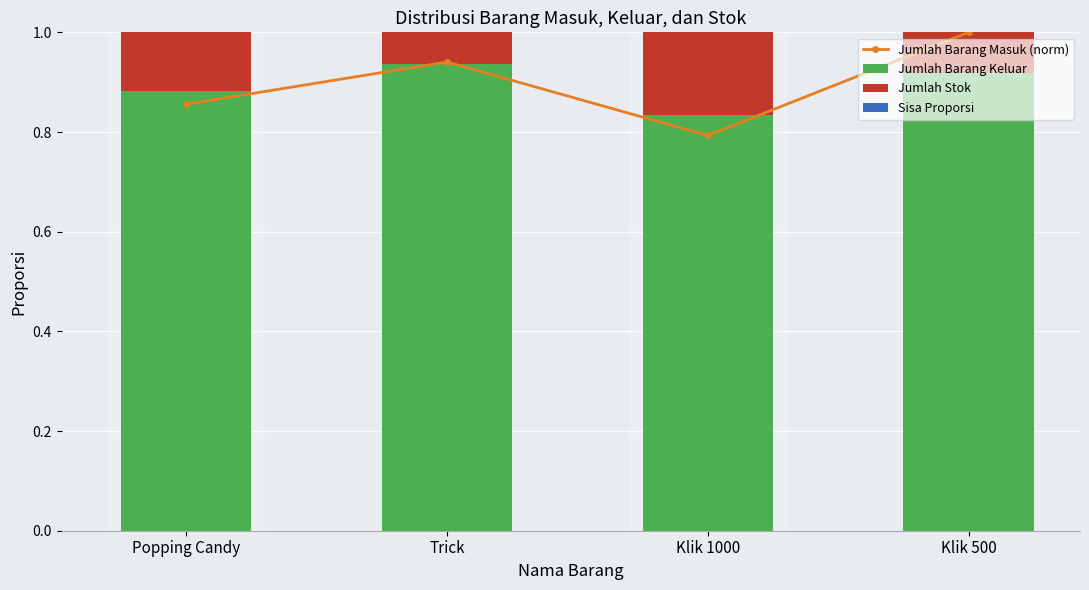

What is the total value across all series at Klik 1000?

1.8